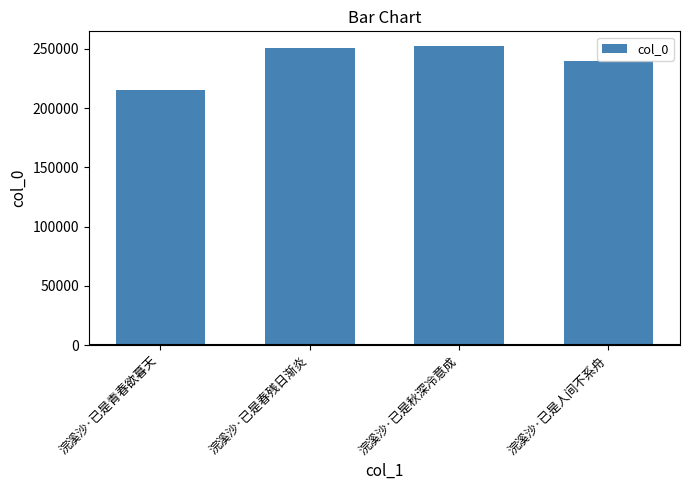

What is the label of the 2nd bar from the left?

浣溪沙·已是春残日渐炎